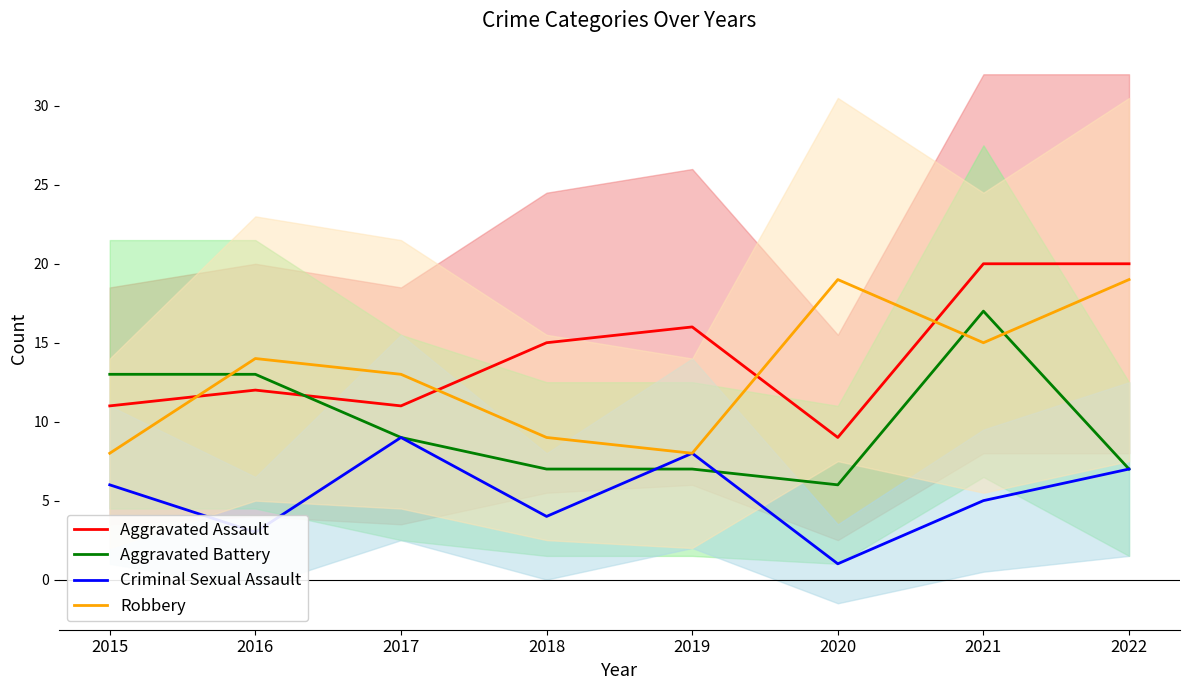

The Aggravated Assault series shows 13 at 2020. True or false?

False